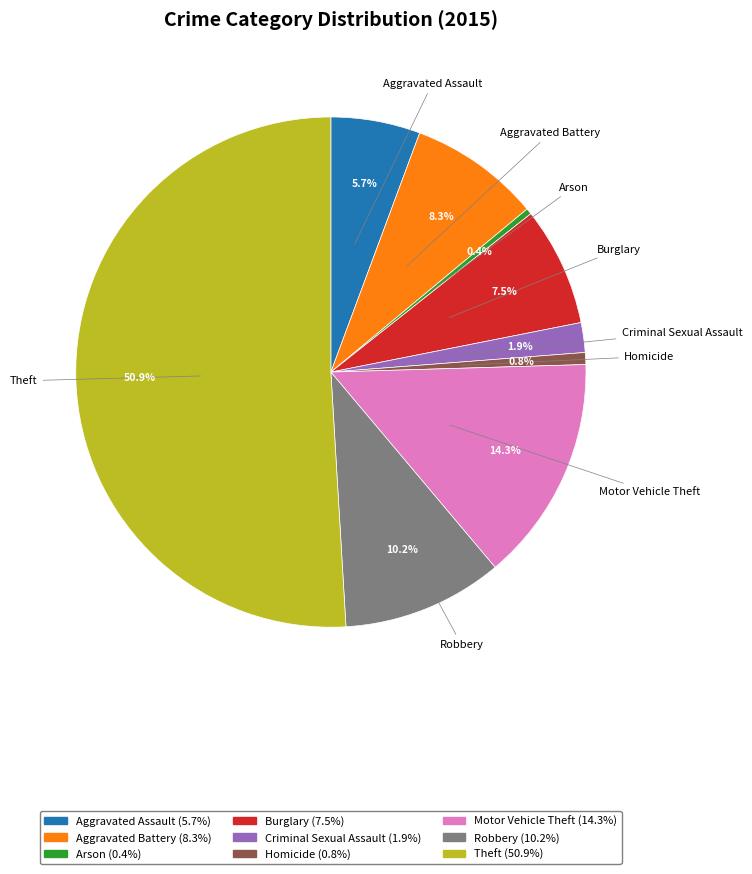

What is the ratio of the value at Robbery to the value at Motor Vehicle Theft?

0.7